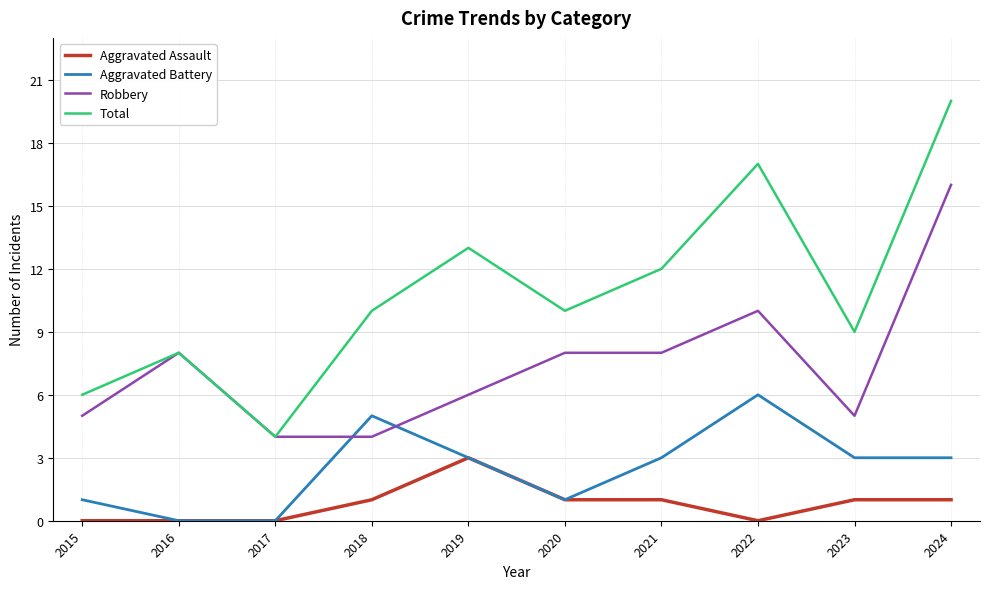

What is the difference between the maximum and minimum values in the Total series?

16